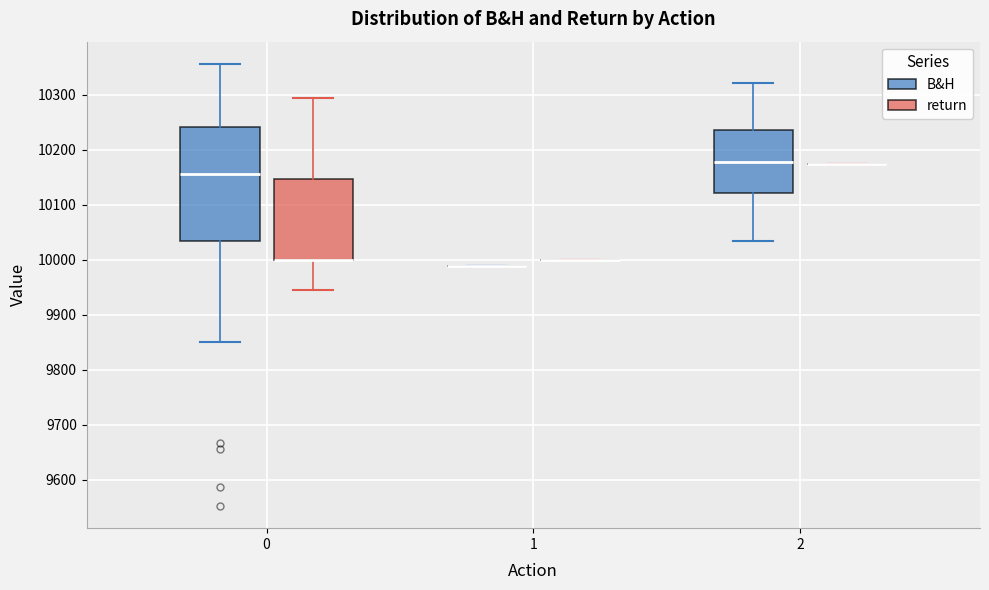

Reading left to right, transcribe this box plot: for each box, give where its median line is, the range the box spans, and where its two whiskers end, as read against the y-axis. The values are not printed on the chart, so give them approximately, as read against the axis.

0 (B&H): median 10150, box 10030 to 10240, whiskers 9850 to 10360
0 (return): median 10000 (drawn on the box's lower edge), box 10000 to 10150, whiskers 9940 to 10290
1 (B&H): box collapsed to a line at 9990, whiskers 9990 to 9990
1 (return): box collapsed to a line at 10000, whiskers 10000 to 10000
2 (B&H): median 10180, box 10120 to 10240, whiskers 10030 to 10320
2 (return): box collapsed to a line at 10170, whiskers 10170 to 10170